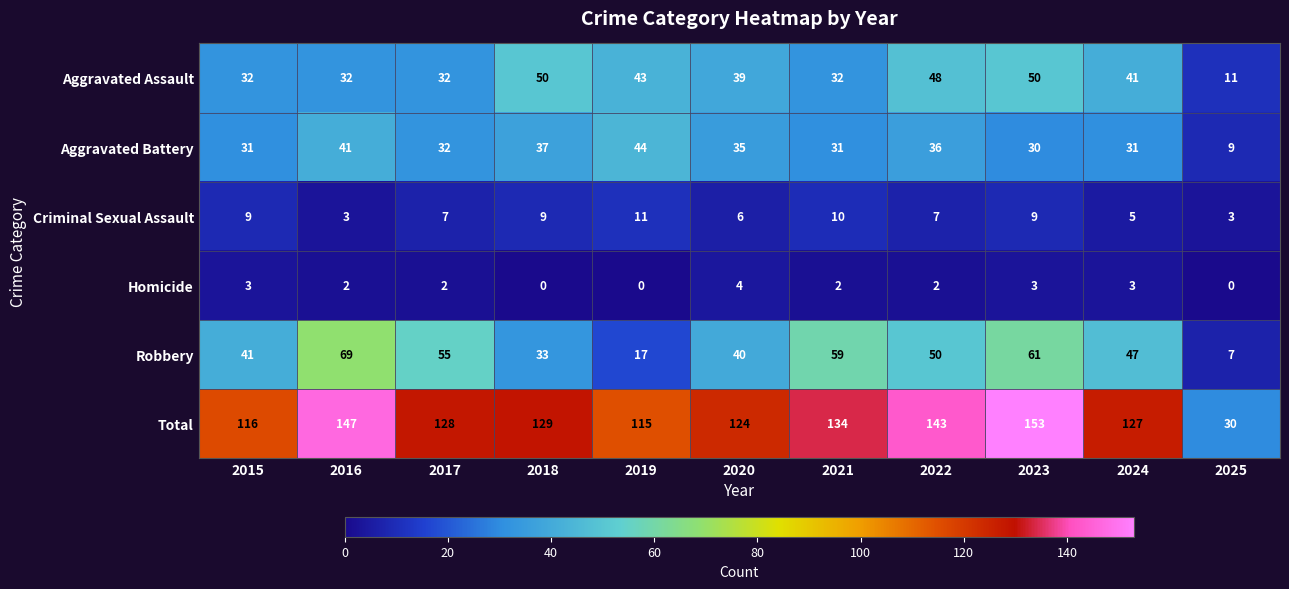

Where is Total nearest to the value 91?

2019